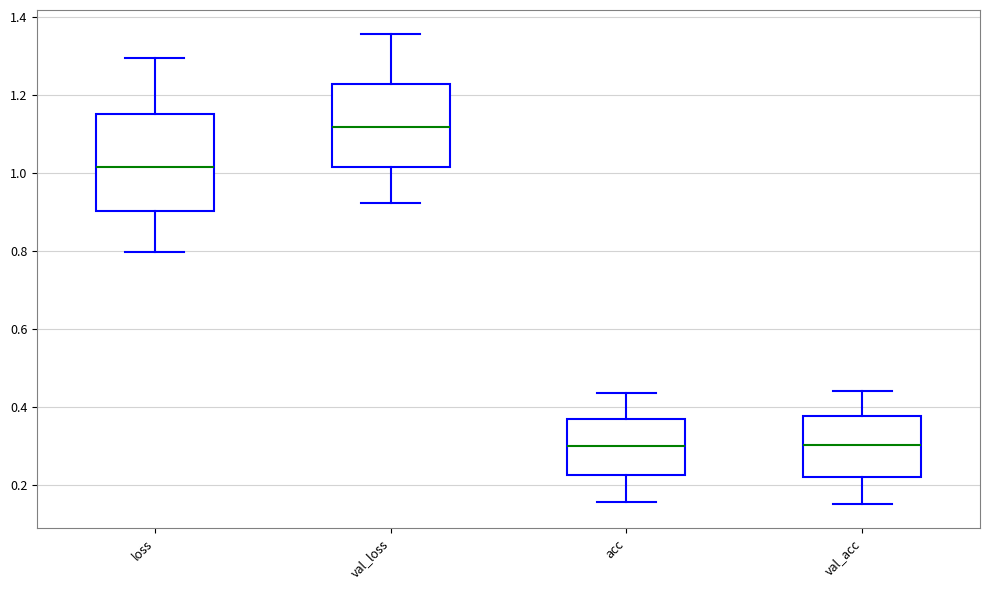

Reading left to right, read every box against the y-axis: the position of its median line, the range the box covers, and the ends of its whiskers. The values are not printed on the chart, so give them approximately, as read against the axis.

loss: median 1.02, box 0.90 to 1.14, whiskers 0.80 to 1.30
val_loss: median 1.12, box 1.02 to 1.22, whiskers 0.92 to 1.36
acc: median 0.30, box 0.22 to 0.36, whiskers 0.16 to 0.44
val_acc: median 0.30, box 0.22 to 0.38, whiskers 0.16 to 0.44